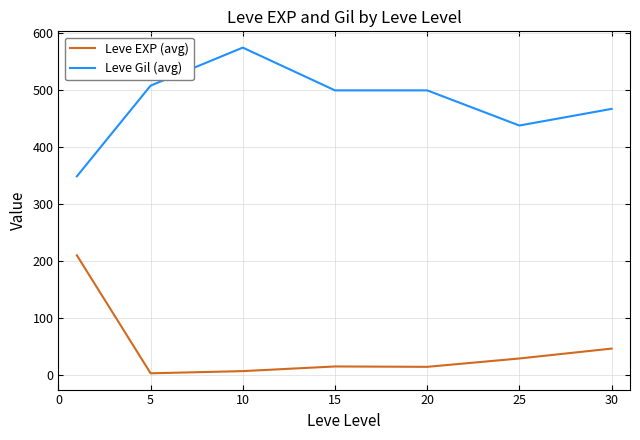

Which series has the largest total across all categories?

Leve Gil (avg)